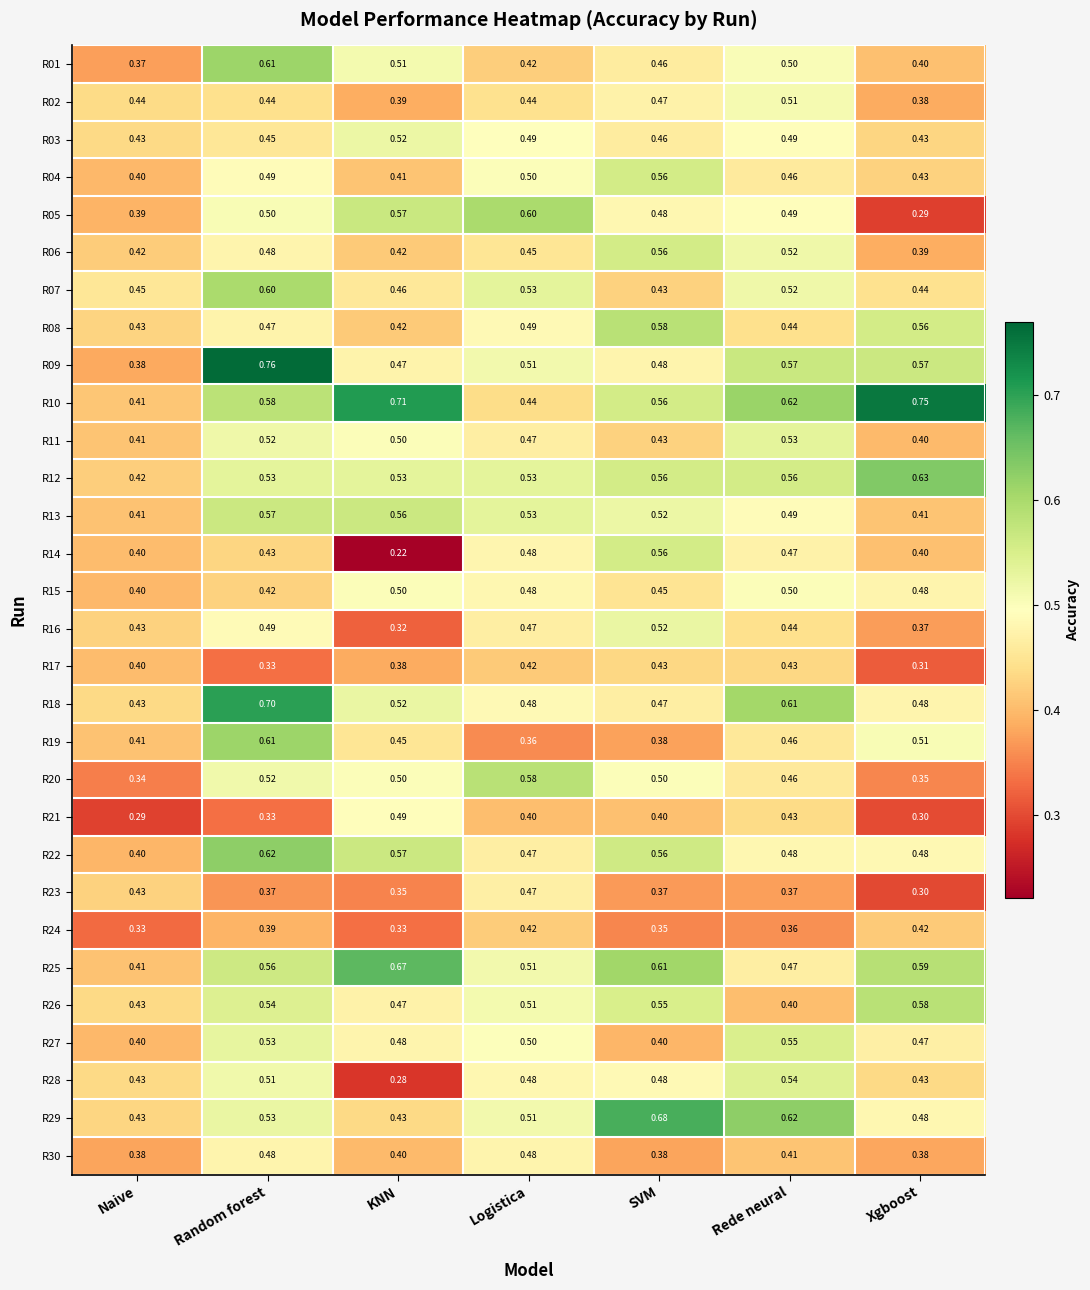

Is the value of R28 at Xgboost greater than the value of R27 at Rede neural?

No